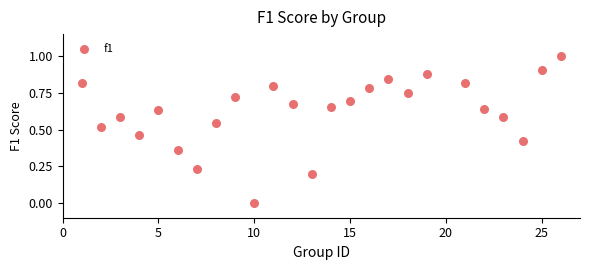

What is the range of X values (max minus min)?

25.0